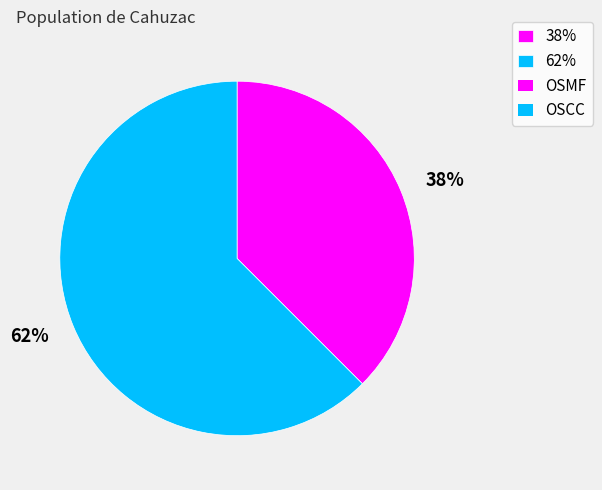

Combined, do 62% and 38% account for over 50%?

Yes